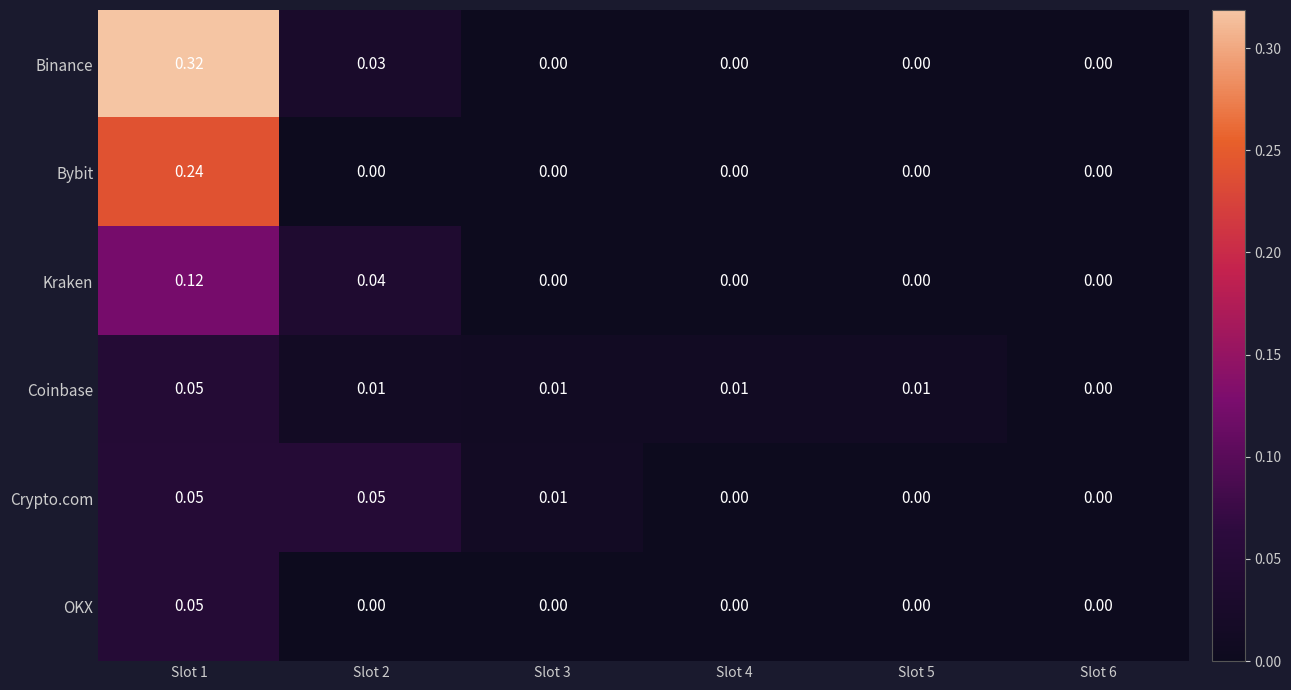

Which series has the largest total across all categories?

Binance